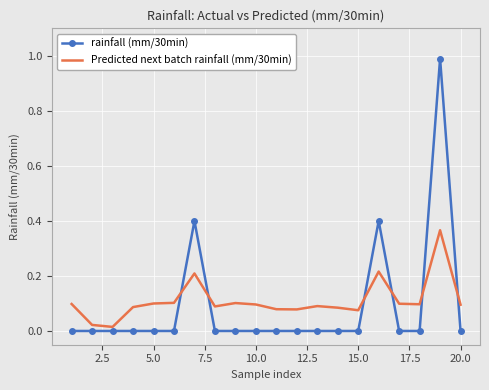

What is the greatest value displayed?

1.0